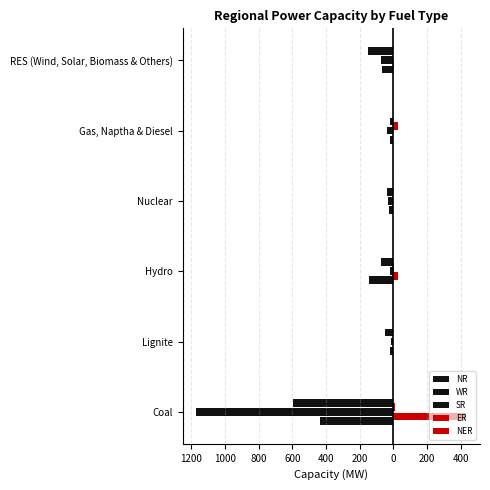

What is the sum of all SR values?

-926